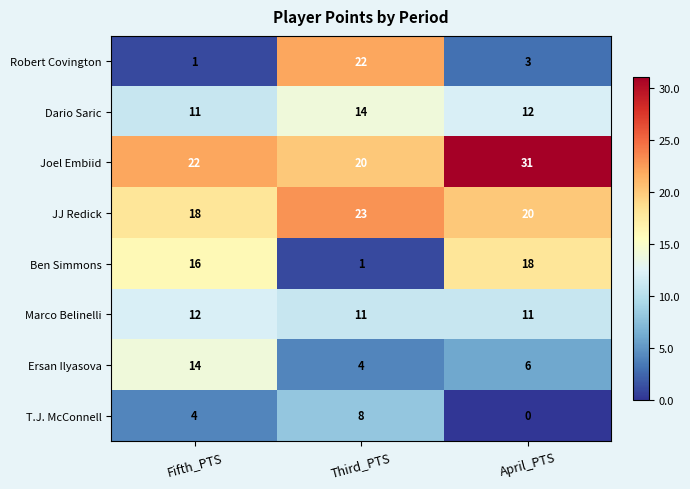

Reading right to left, what are all the values shown in this chart?

Robert Covington: 3	22	1
Dario Saric: 12	14	11
Joel Embiid: 31	20	22
JJ Redick: 20	23	18
Ben Simmons: 18	1	16
Marco Belinelli: 11	11	12
Ersan Ilyasova: 6	4	14
T.J. McConnell: 0	8	4